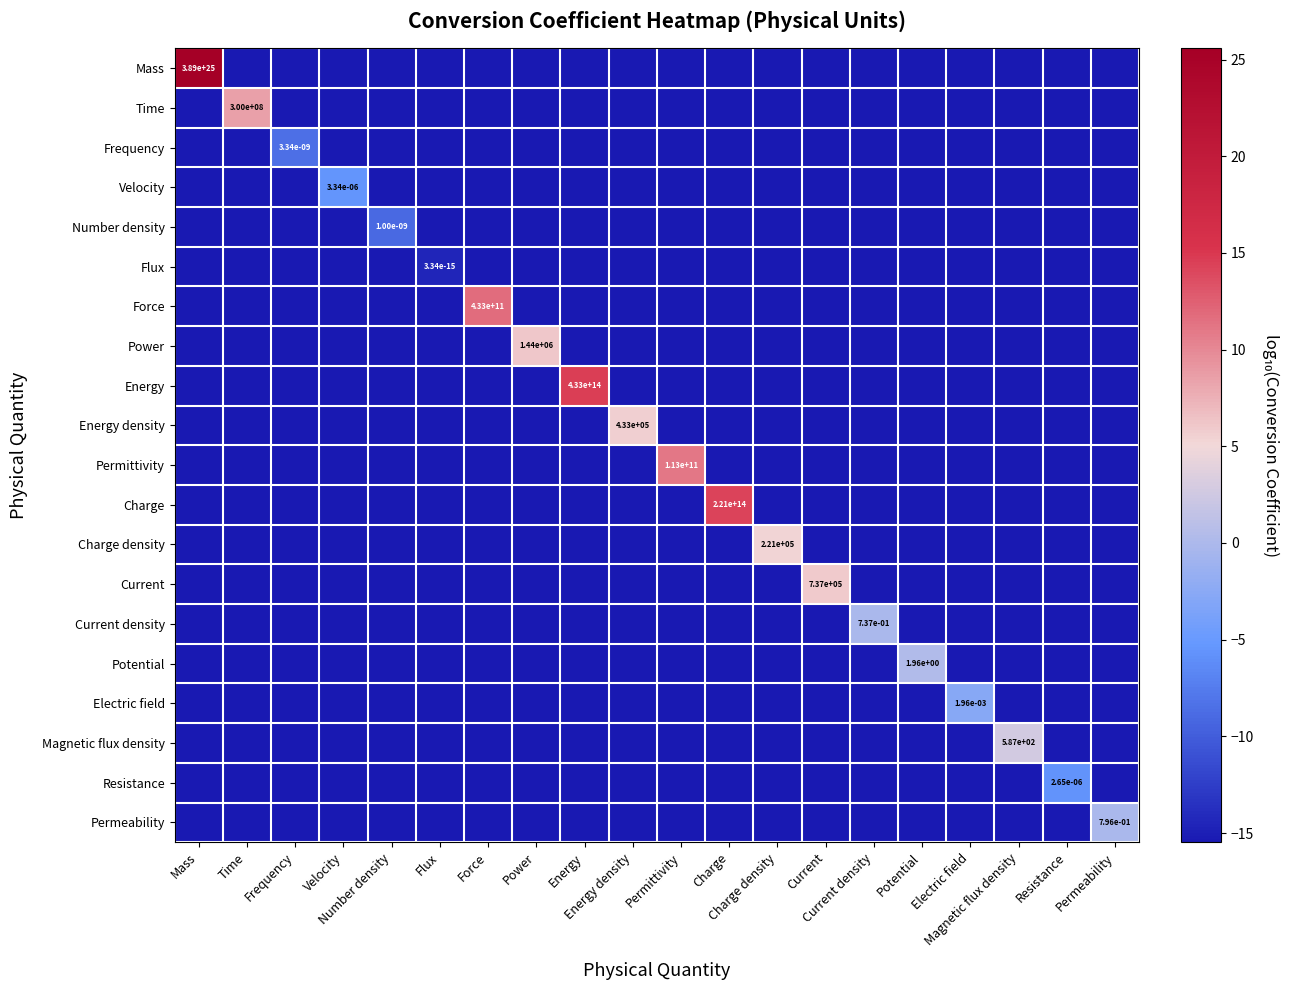

At which category is the sum across all series the highest?

Mass